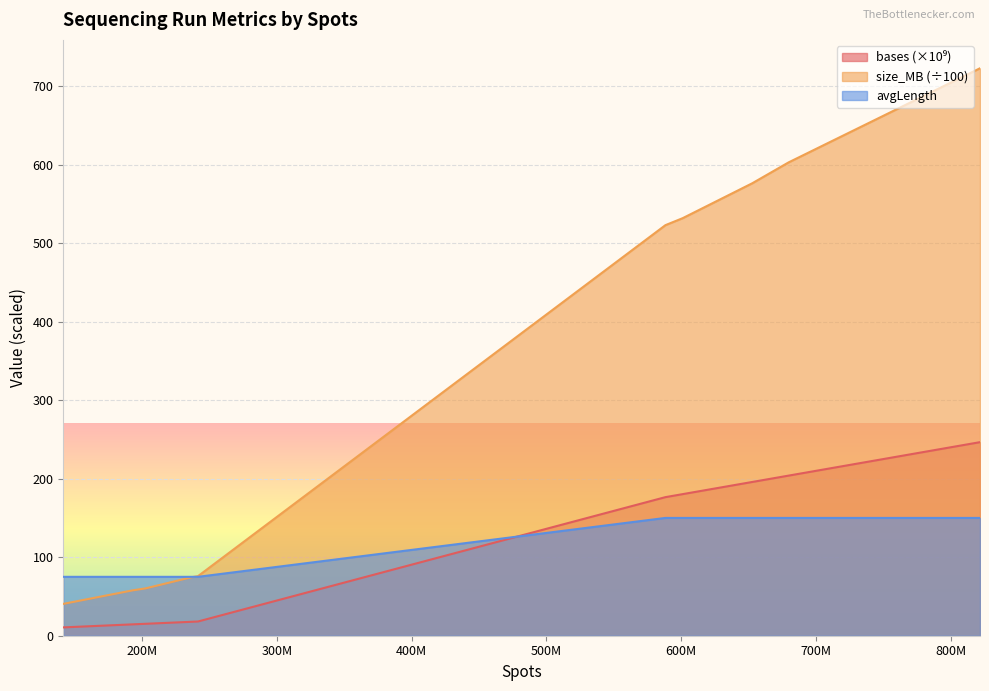

What is the difference between the bases values at SRR12021926 and SRR12021931?

75.0